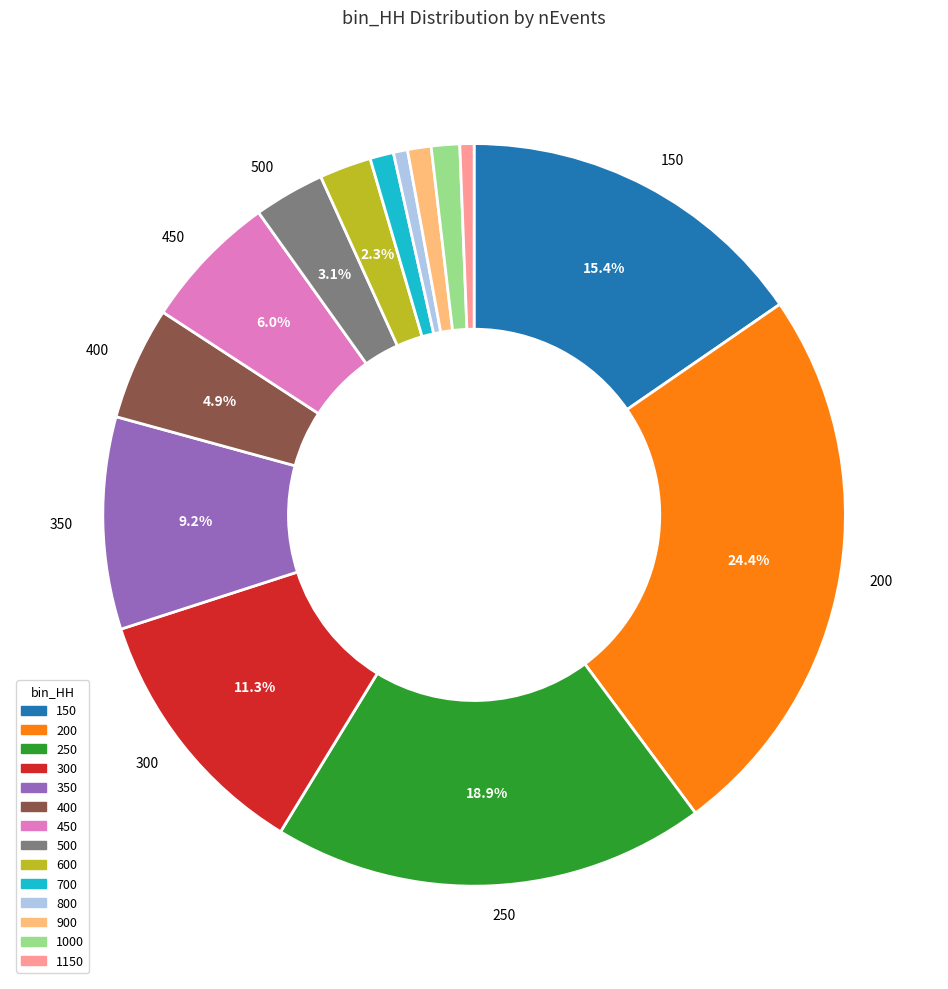

Does 600 represent more than half of the total?

No